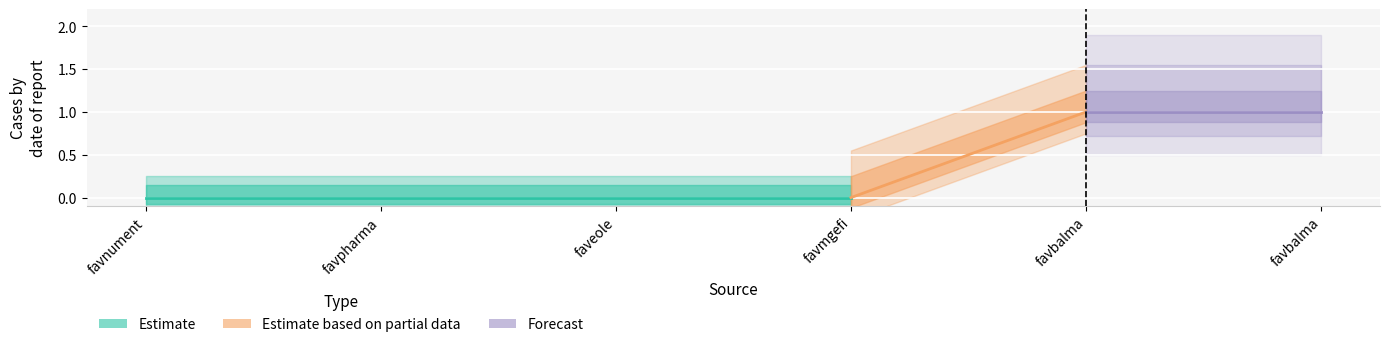

Rank the categories by value from lowest to highest.

favnument, favpharma, faveole, favmgefi, favbalma, favbalma